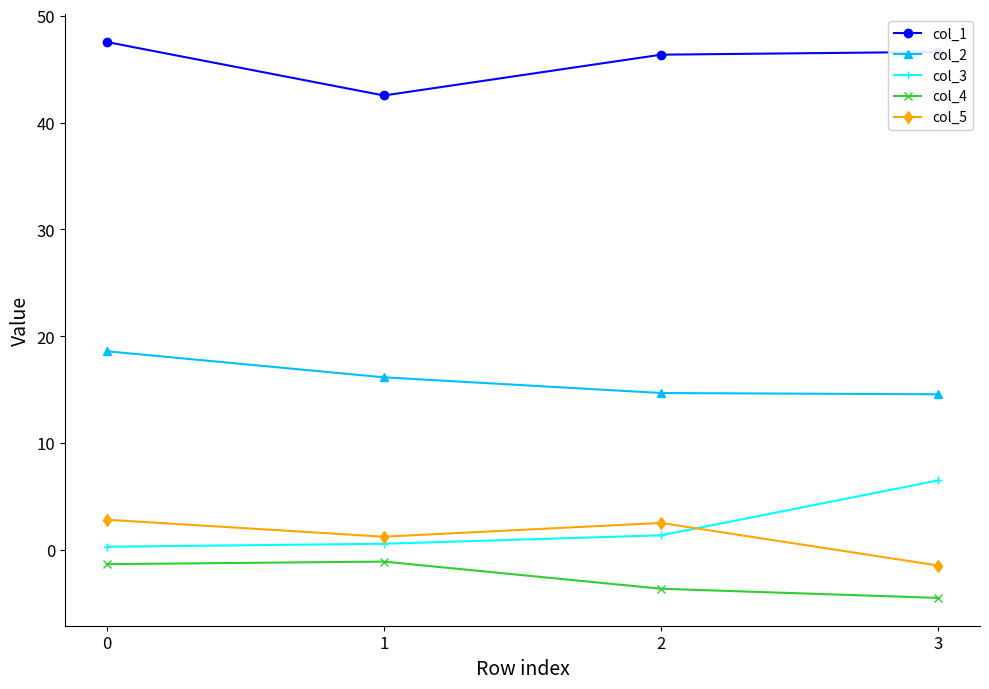

How many positive values does the col_5 series have?

3